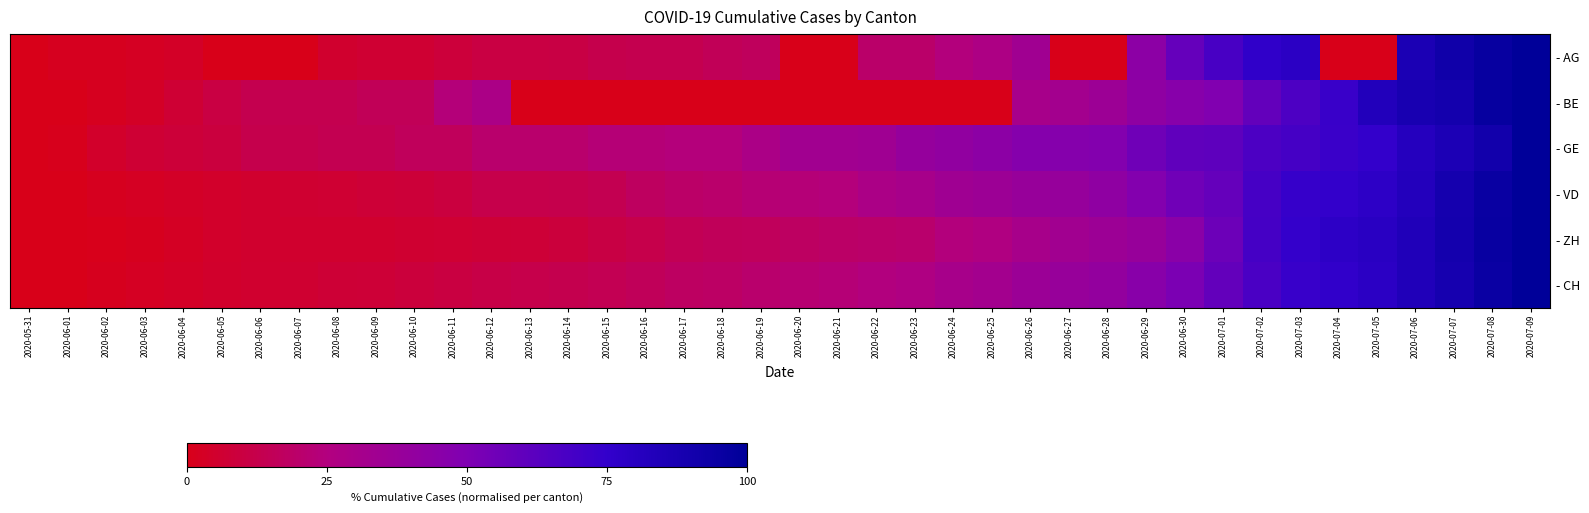

Between 2020-07-03 and 2020-07-02, which is larger?

2020-07-03